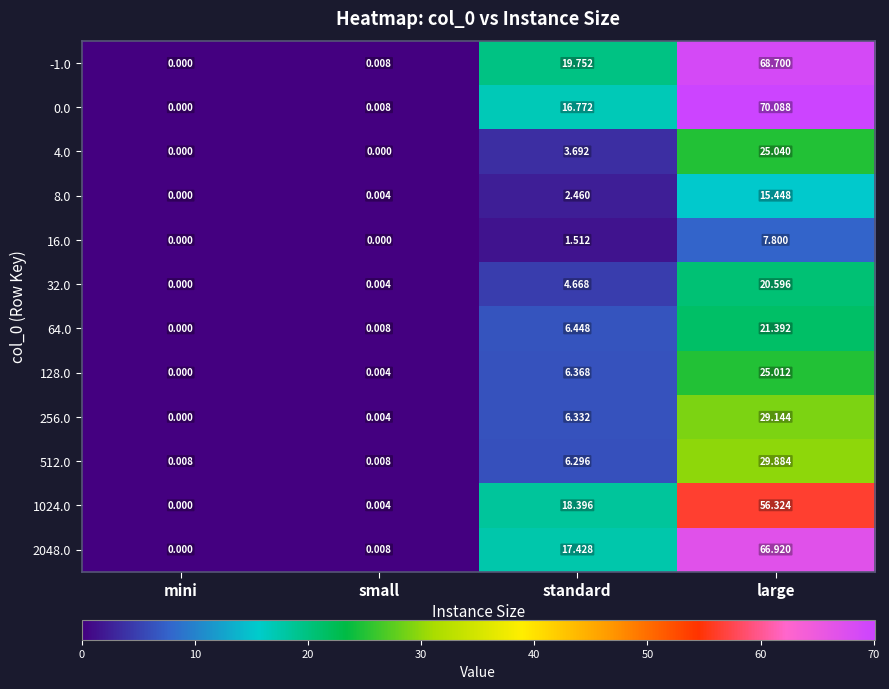

At which label does 8.0 first exceed 2?

standard